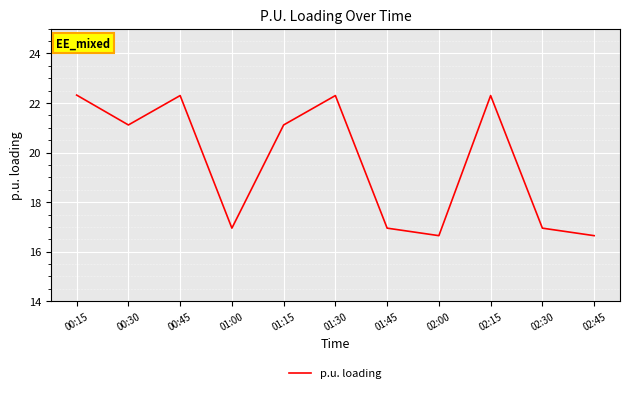

Which has a higher value, 02:45 or 00:45?

00:45